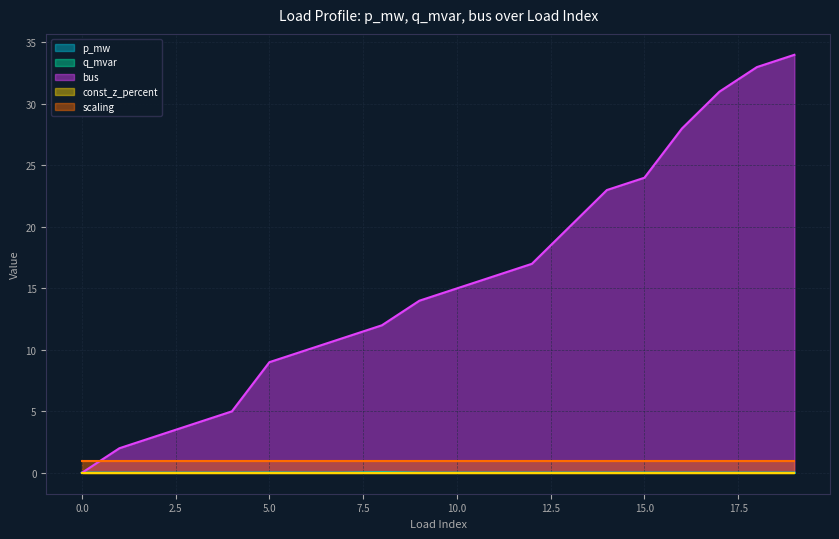

True or false: q_mvar and p_mw cross at least once.

False